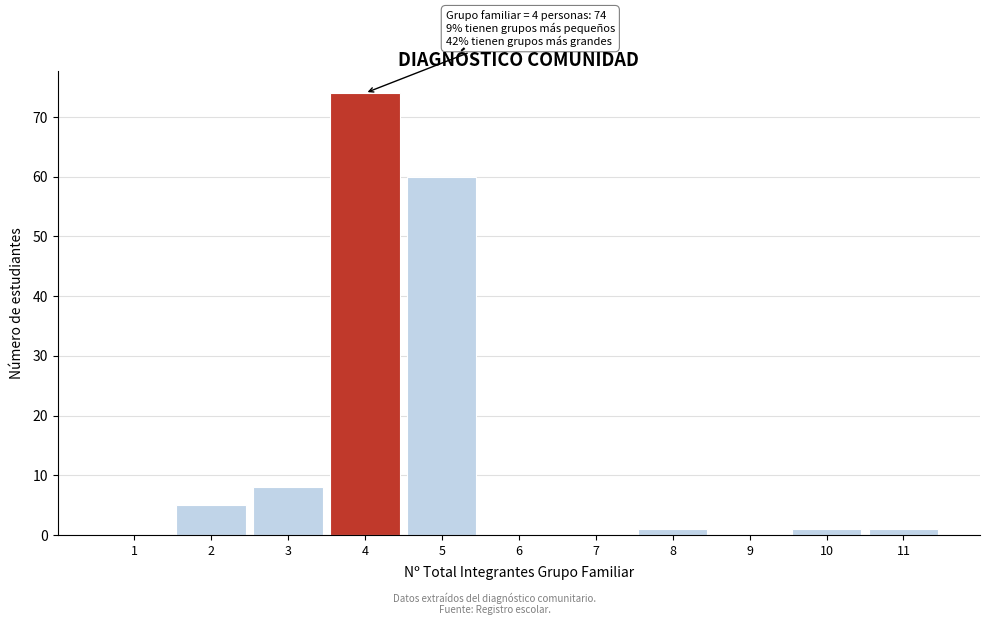

Reading right to left, list all the values displayed in this chart.

11=1	10=1	9=0	8=1	7=0	6=0	5=60	4=74	3=8	2=5	1=0